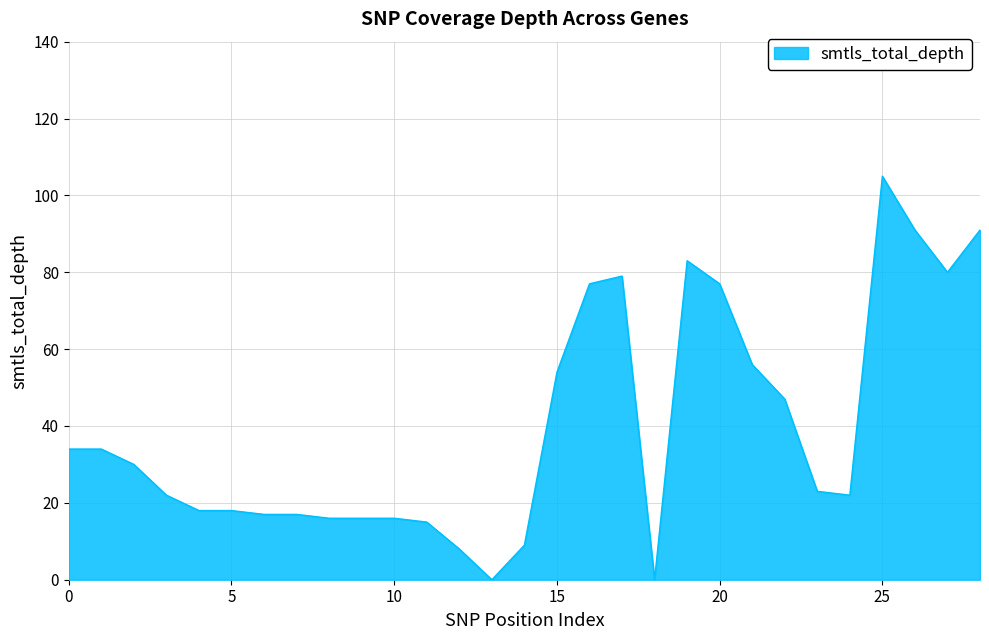

What is the difference between the maximum and minimum values?

105